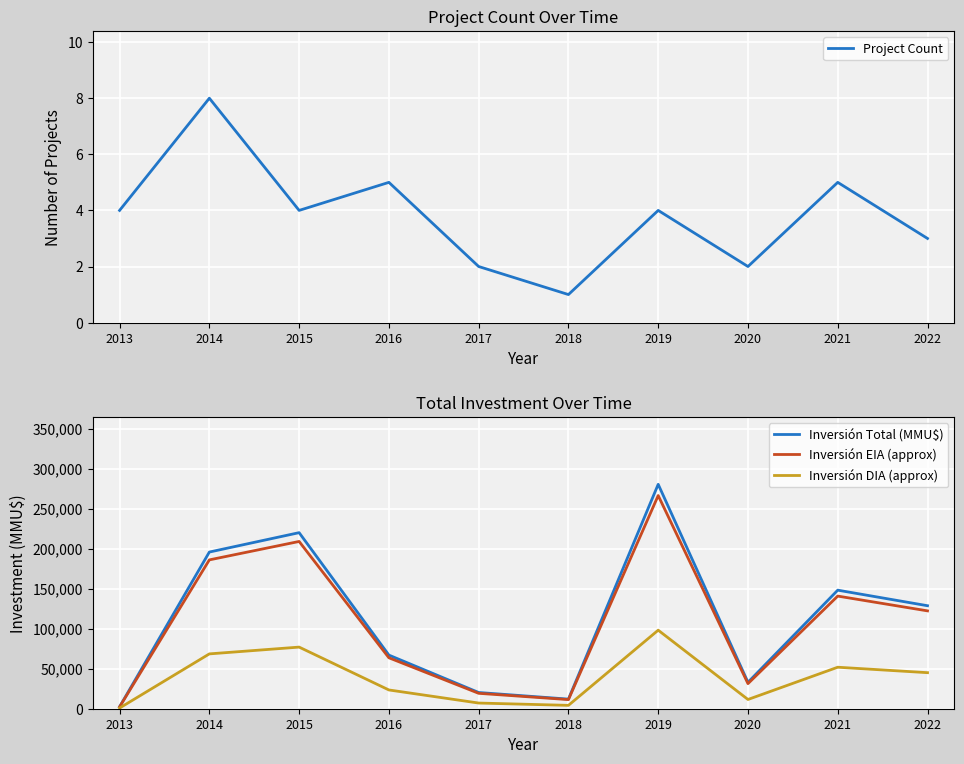

True or false: Inversión Total (MMU$) and Inversión DIA (approx) cross at least once.

False